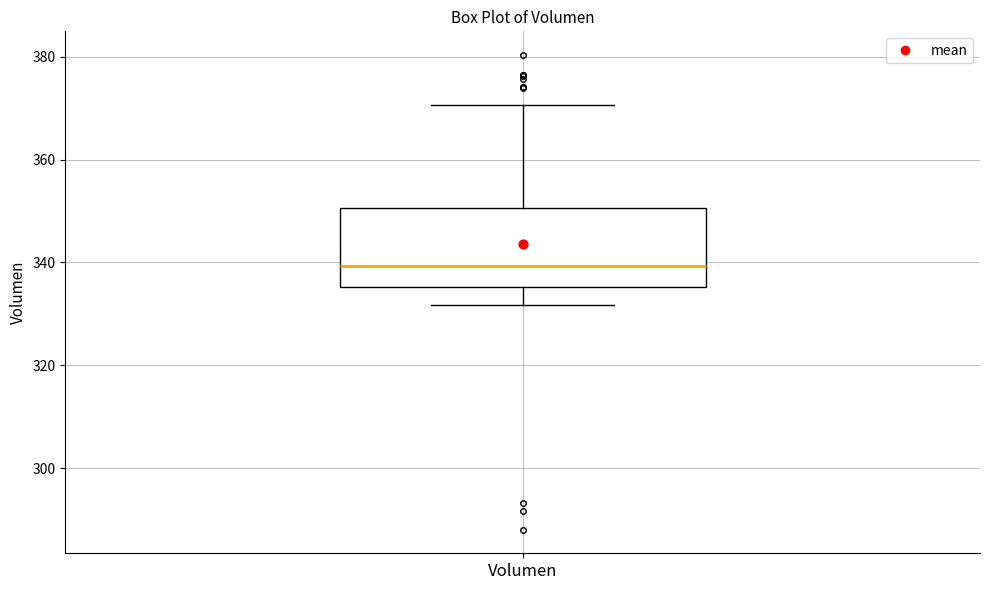

Transcribe this box plot: give where the median line is, the range the box spans, and where the two whiskers end, as read against the y-axis. The values are not printed on the chart, so give them approximately, as read against the axis.

median 340, box 336 to 350, whiskers 332 to 370